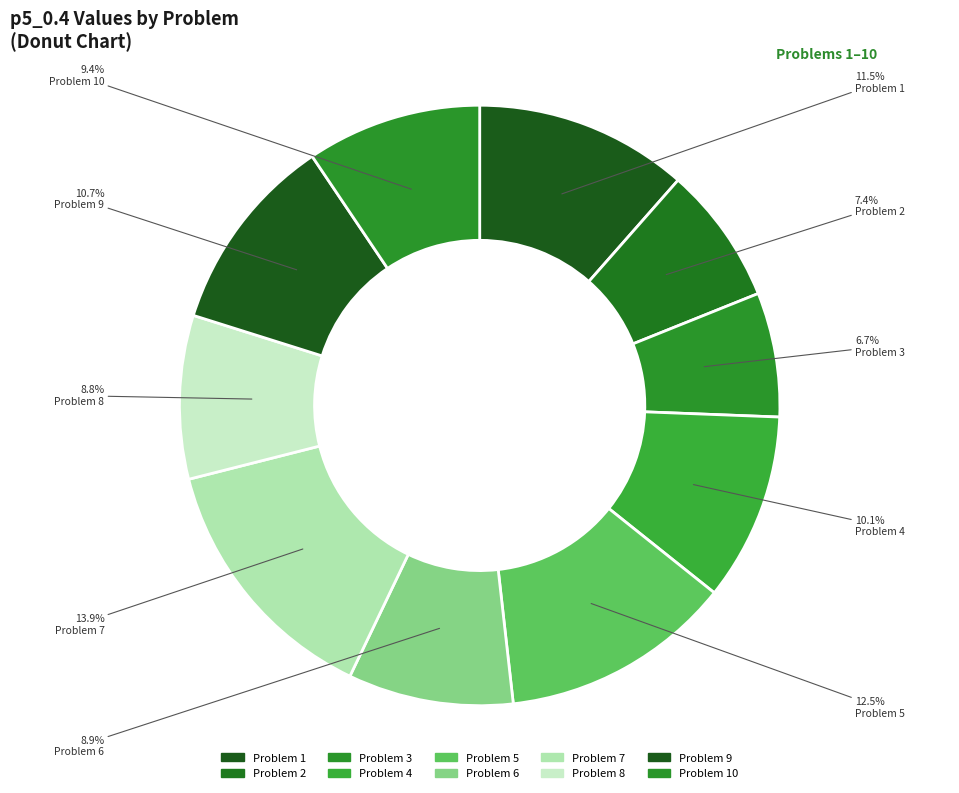

Count the number of slices in the pie.

10